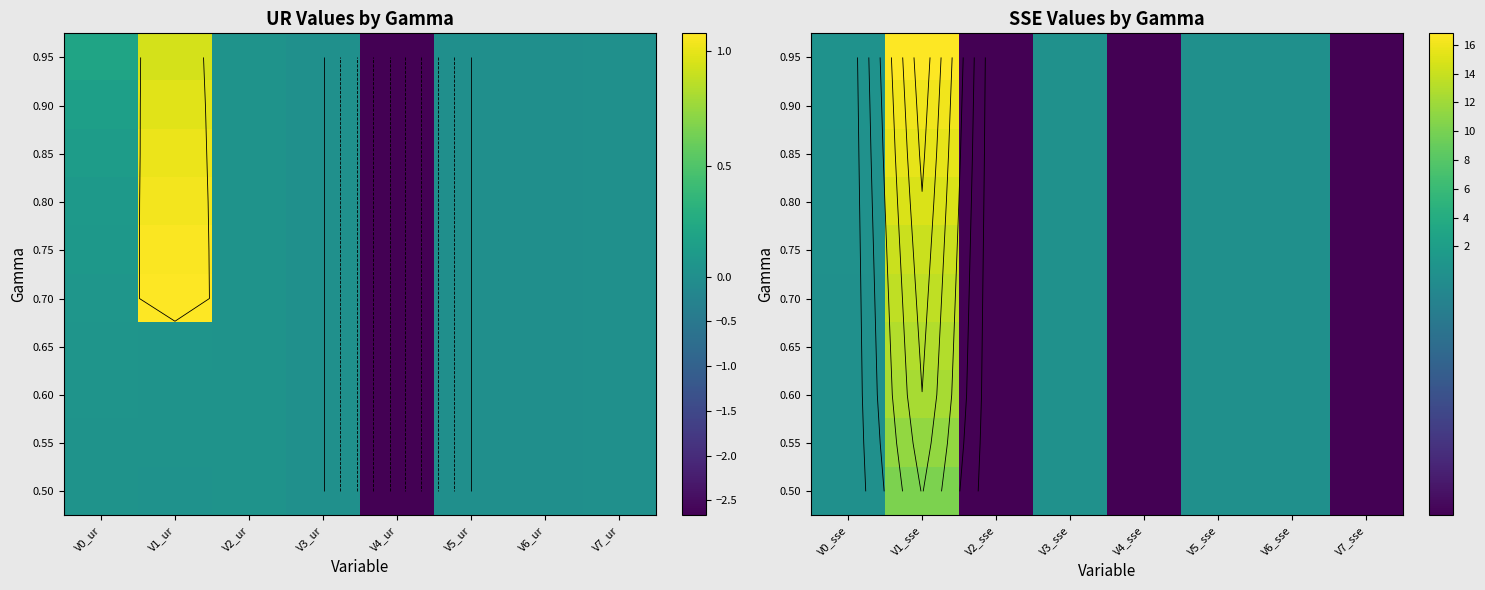

Between V0_sse and V1_sse, which is larger?

V1_sse